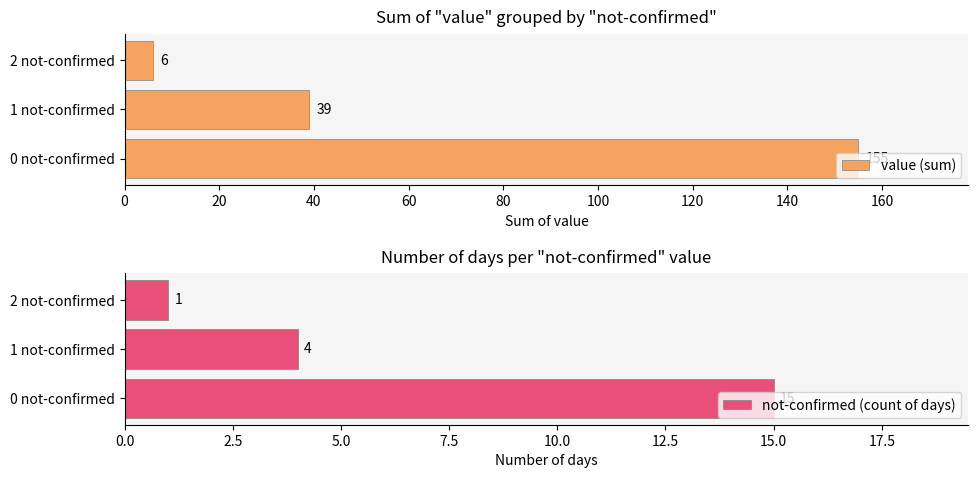

What is the minimum value shown in the chart?

1